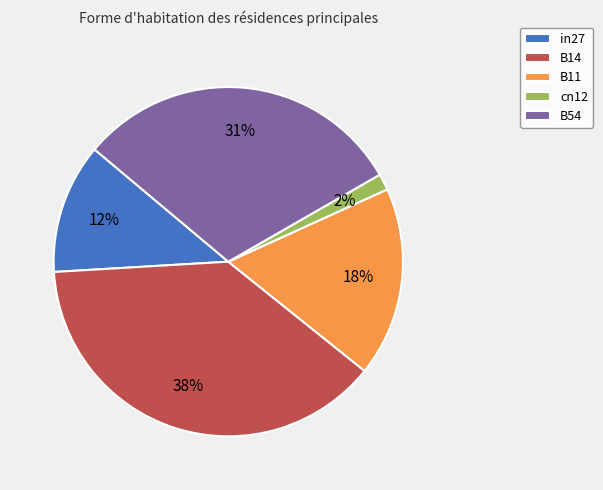

Which has a higher value, cn12 or B54?

B54